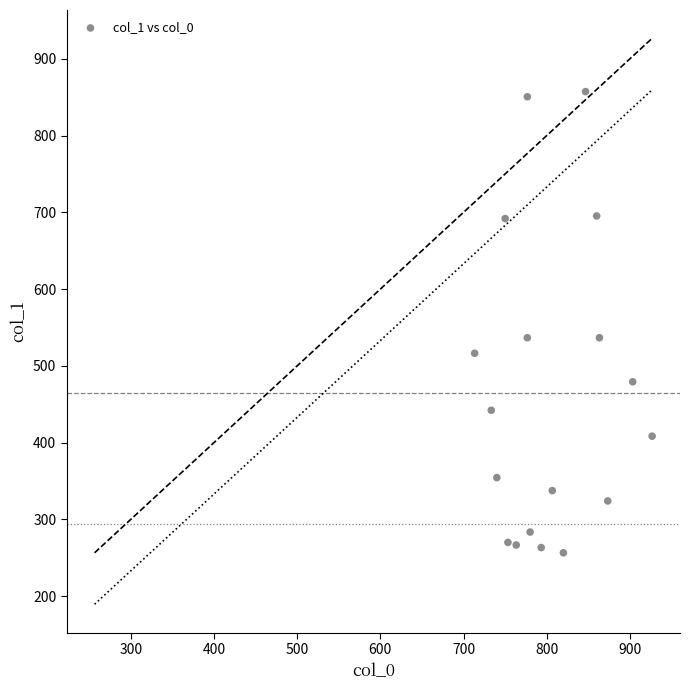

What is the range of X values (max minus min)?

213.3